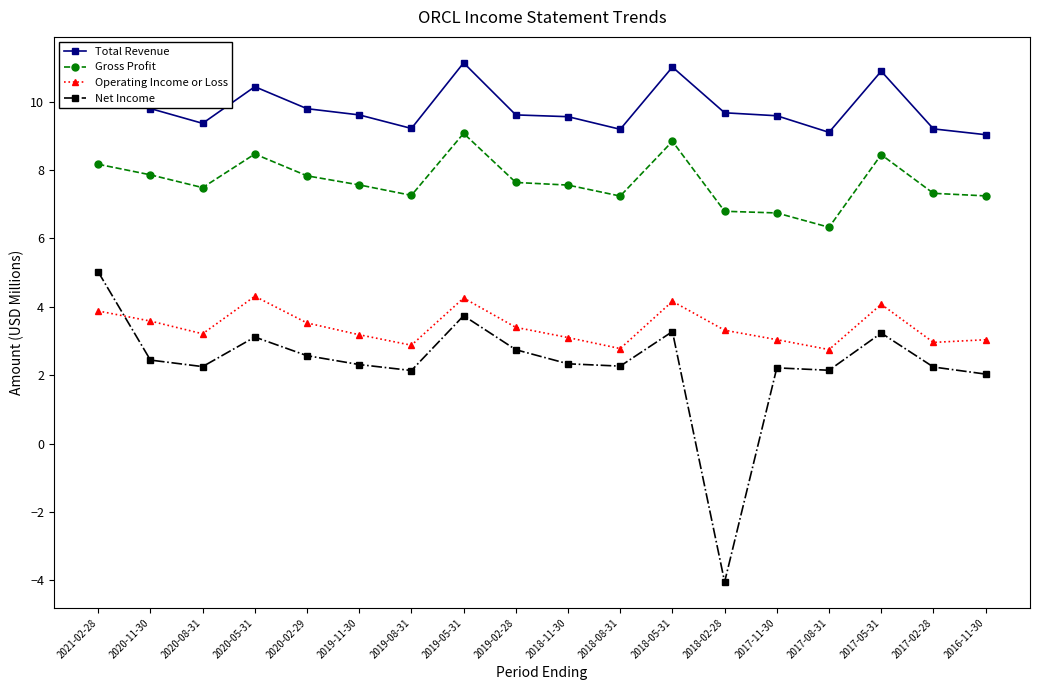

True or false: Total Revenue has more than 0 points higher than both neighbors.

True